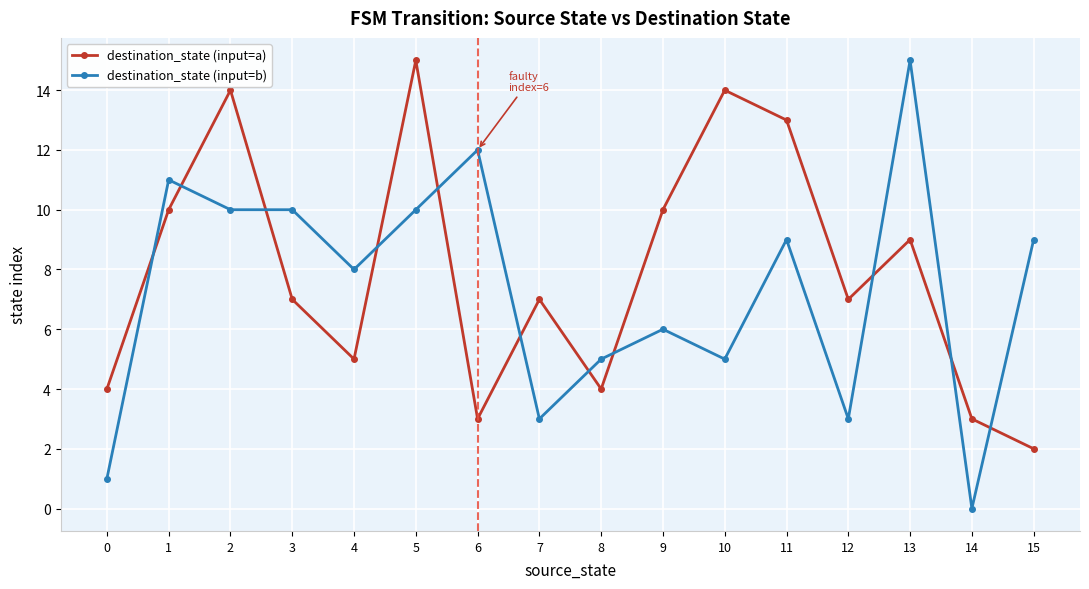

True or false: destination_state (input=a) has a value of 25 at 5.

False